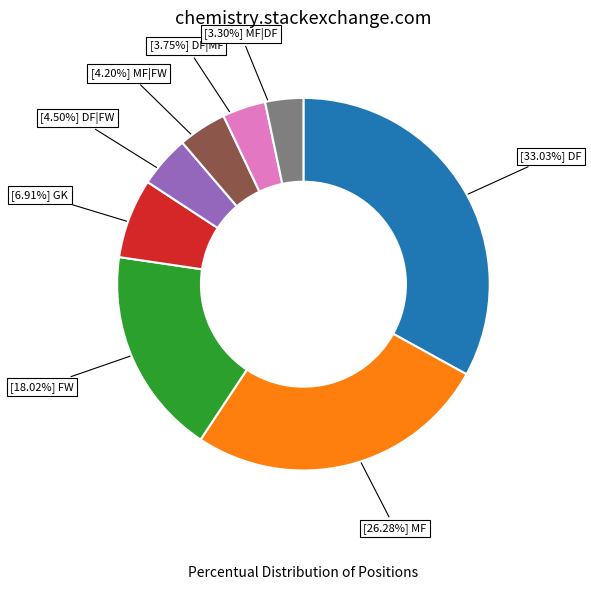

Is there a majority slice in this chart?

No